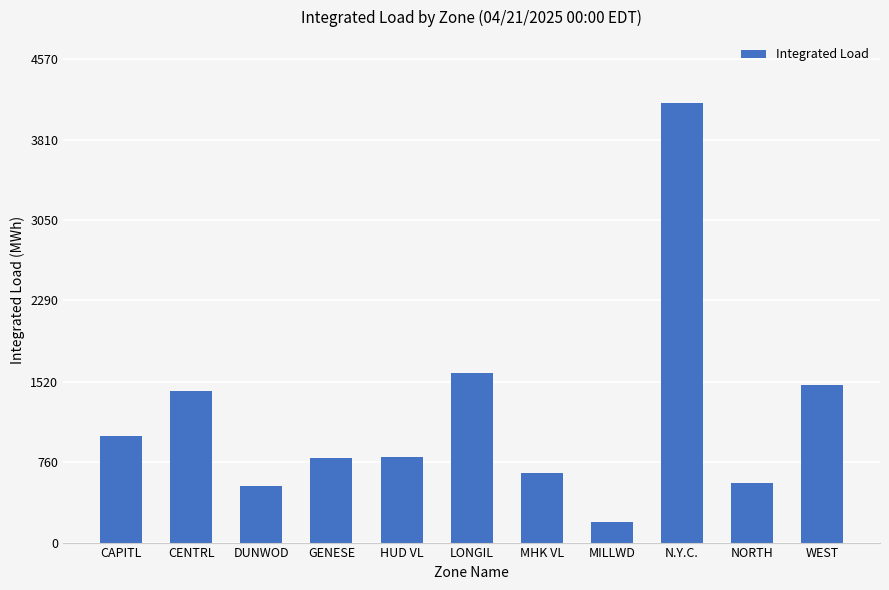

True or false: the data shows 445.3 at LONGIL.

False